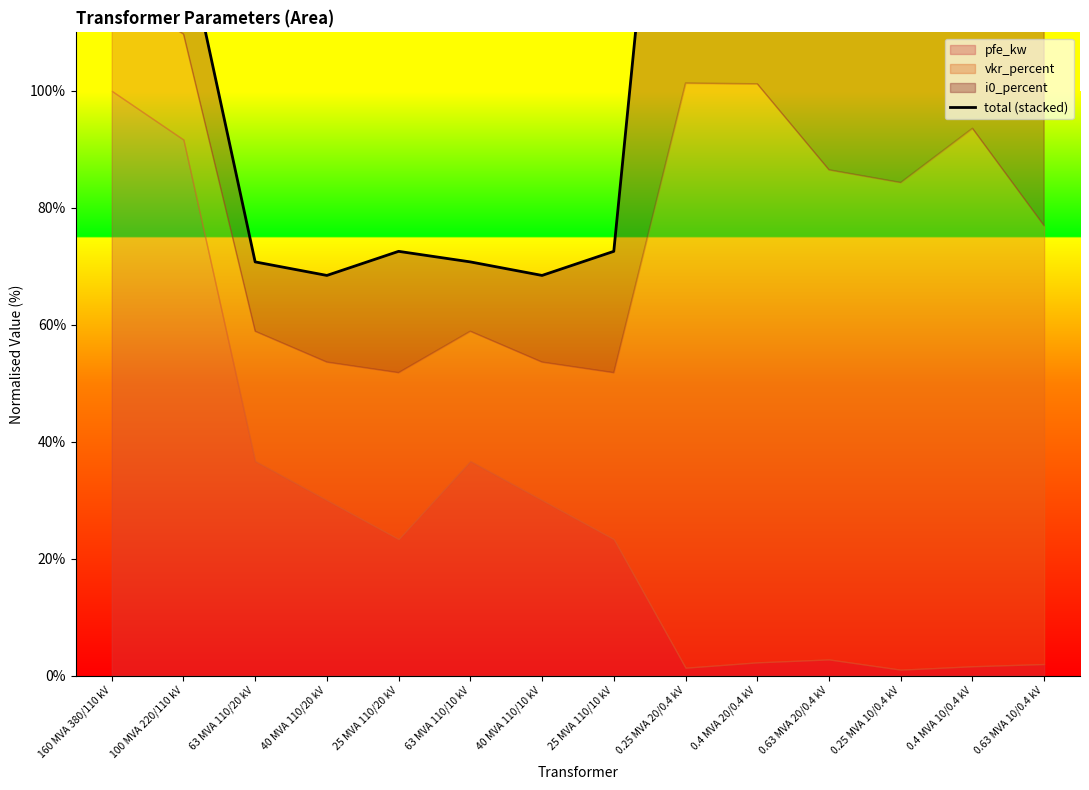

Count the number of categories in the chart.

14